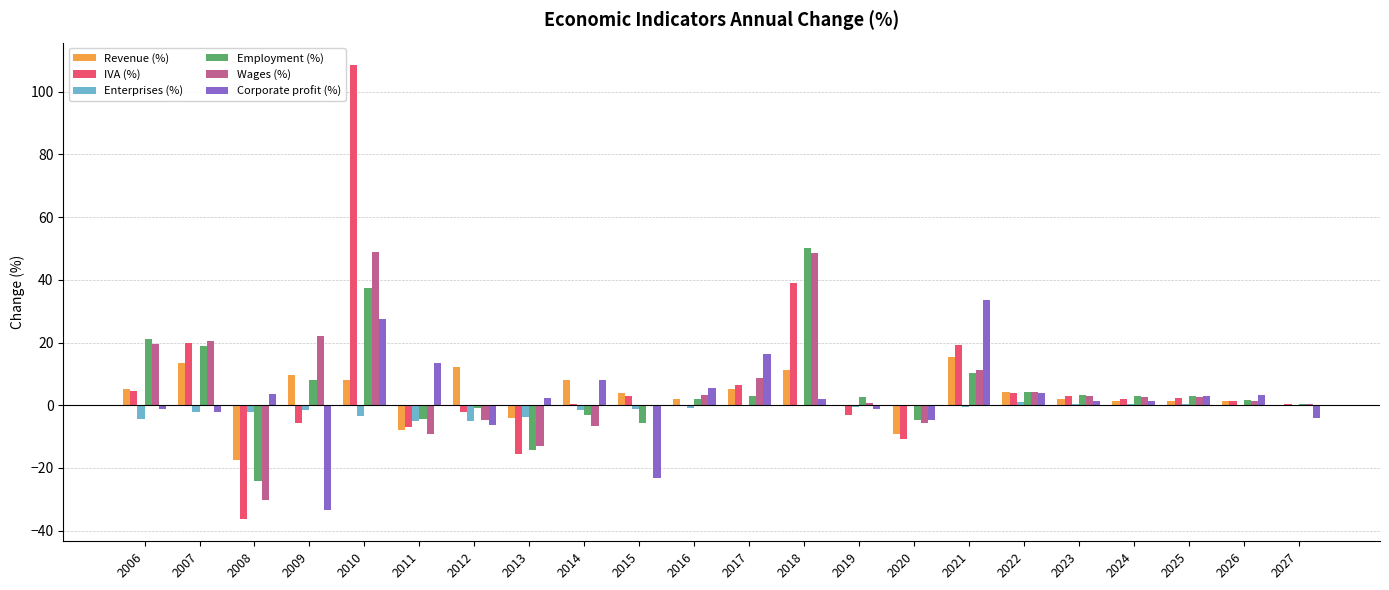

Between 2017 and 2023, which series saw the biggest shift?

Corporate profit (%)